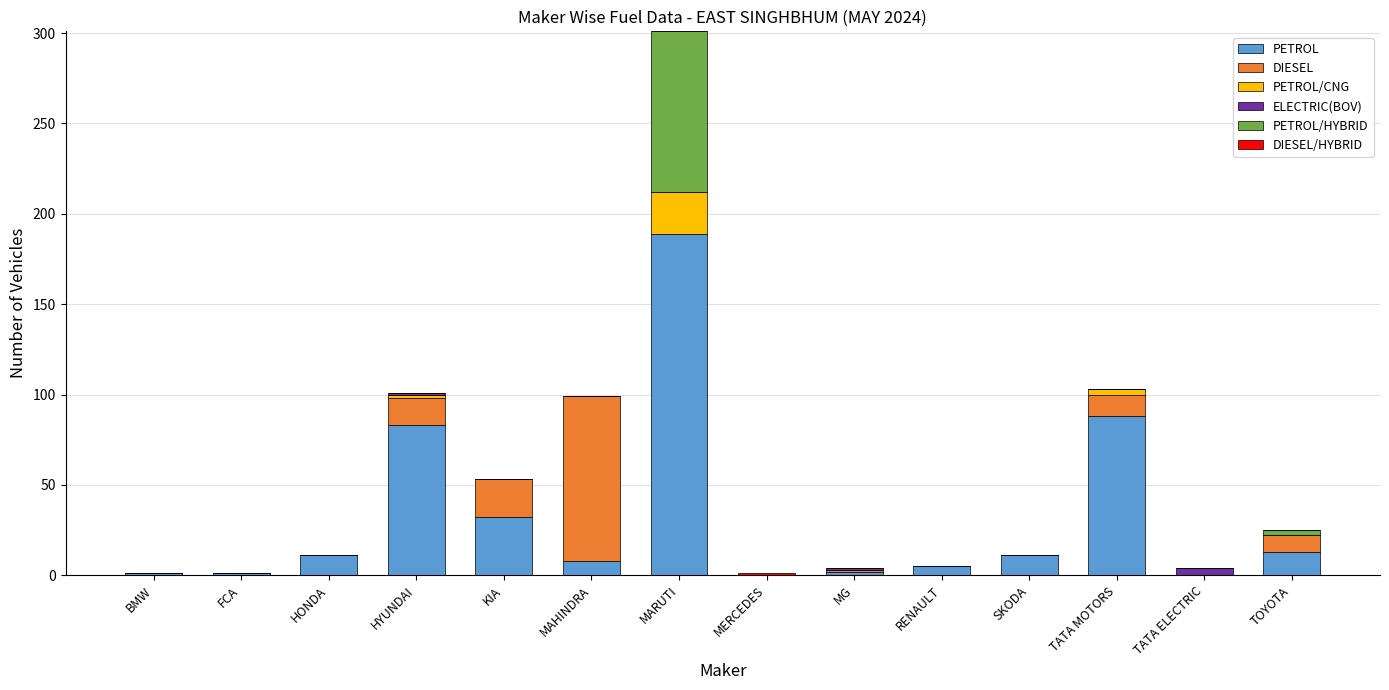

At which category is the sum across all series the highest?

MARUTI